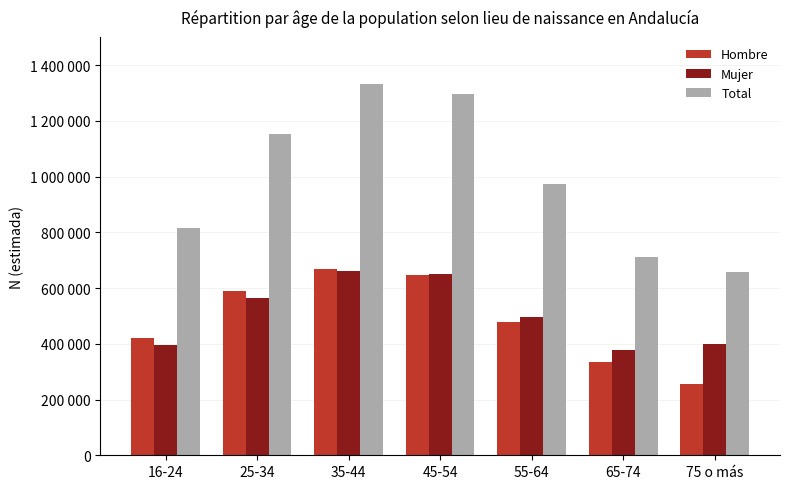

Which series has the largest range (max minus min)?

Total